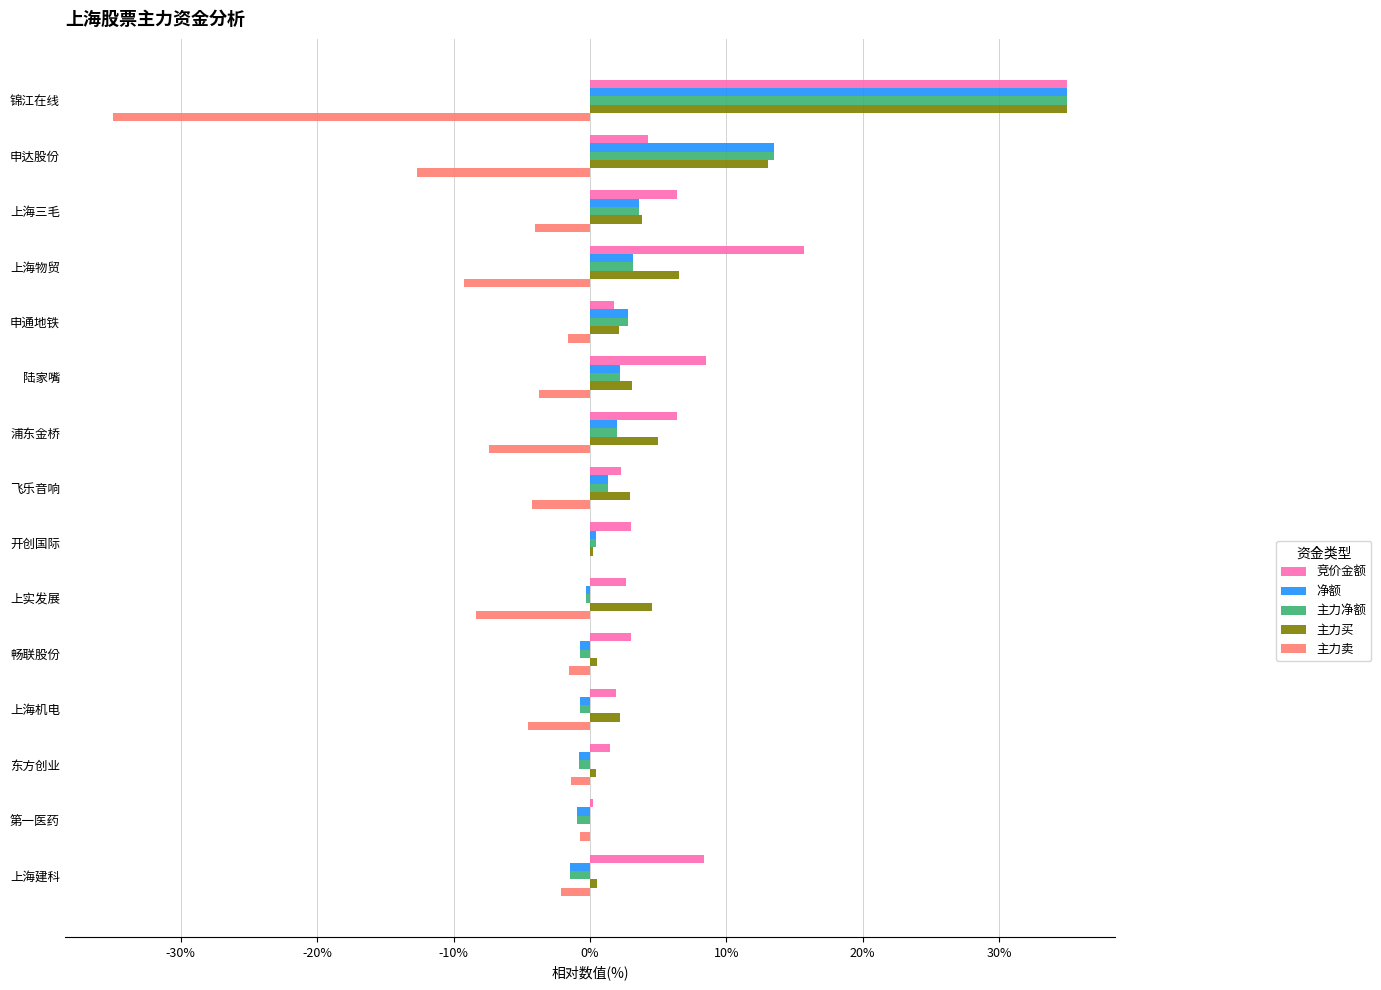

What is the sum of all 主力买 values?

80.0